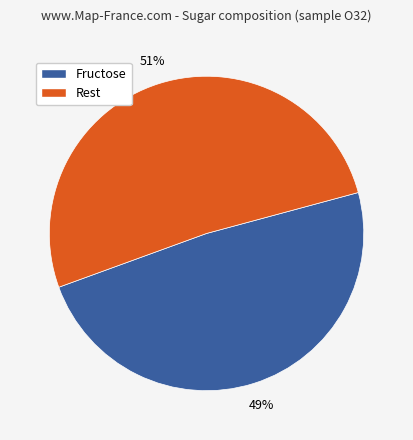

To the nearest percent, what is the average slice percentage?

50%